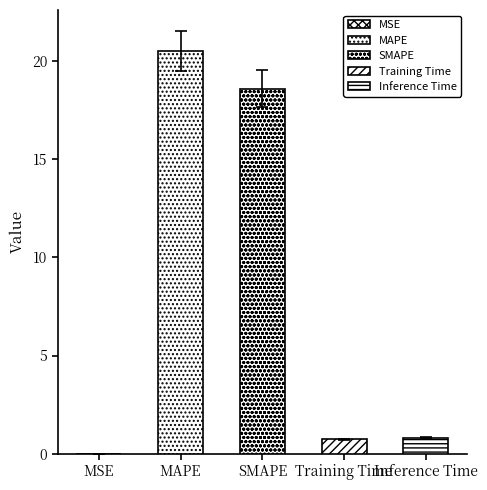

What is the label of the 1st bar from the right?

Inference Time